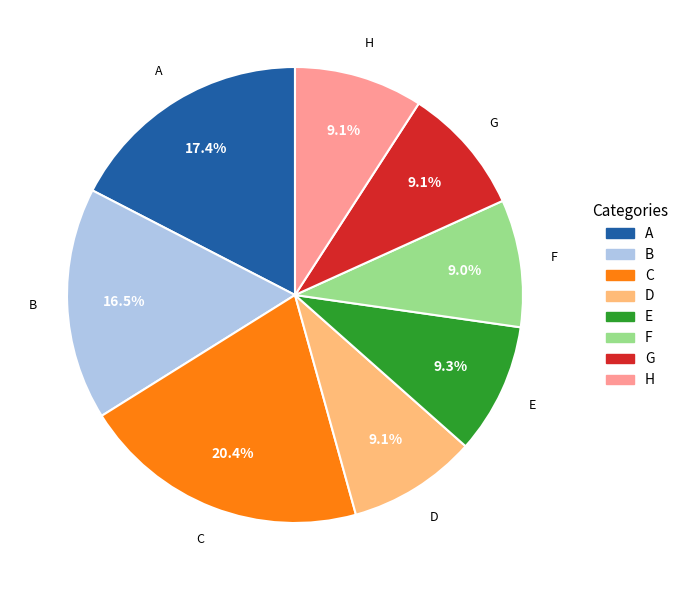

True or false: H accounts for 9% of the total.

True